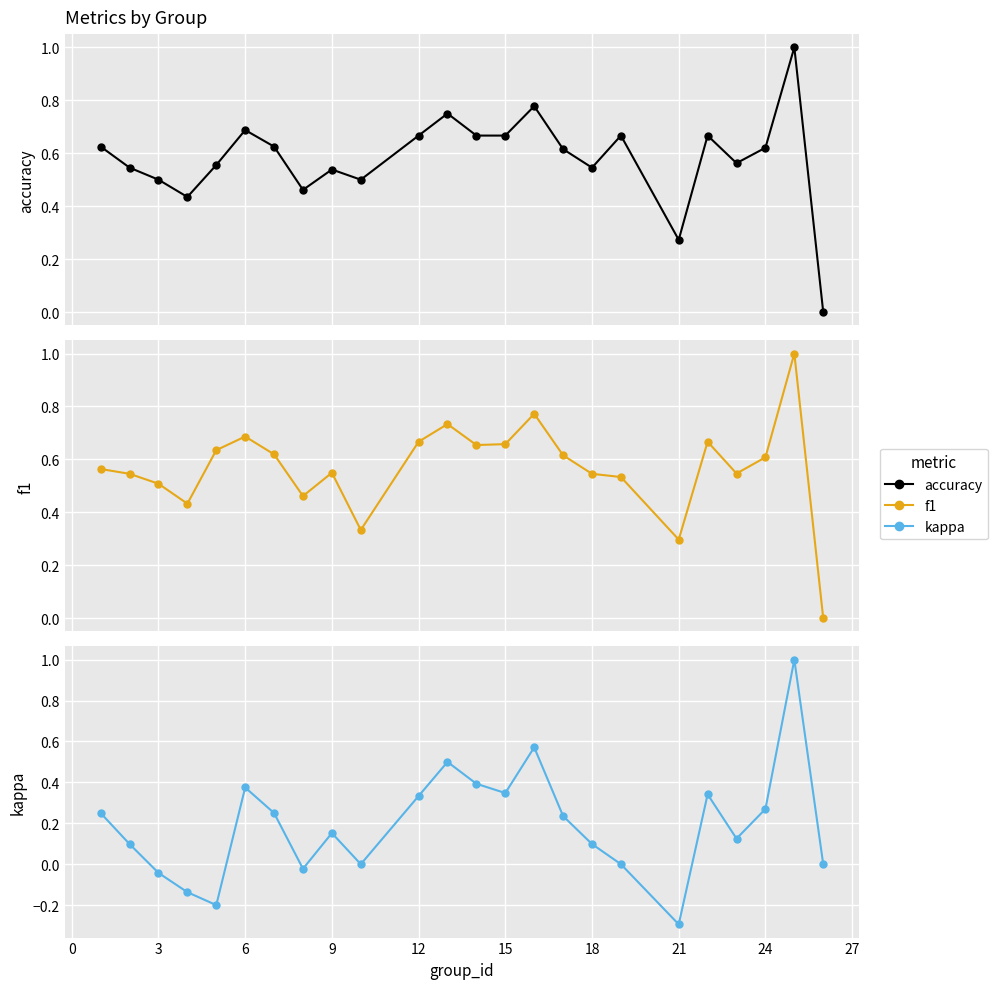

Is it true that kappa equals -0.0 at 6?

False